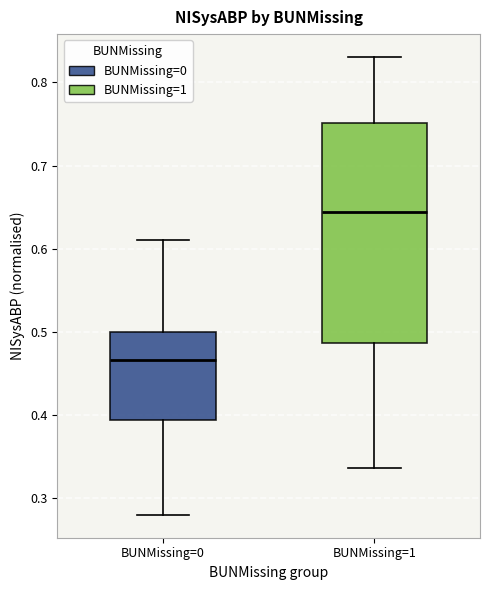

Which box's median line is the highest?

BUNMissing=1